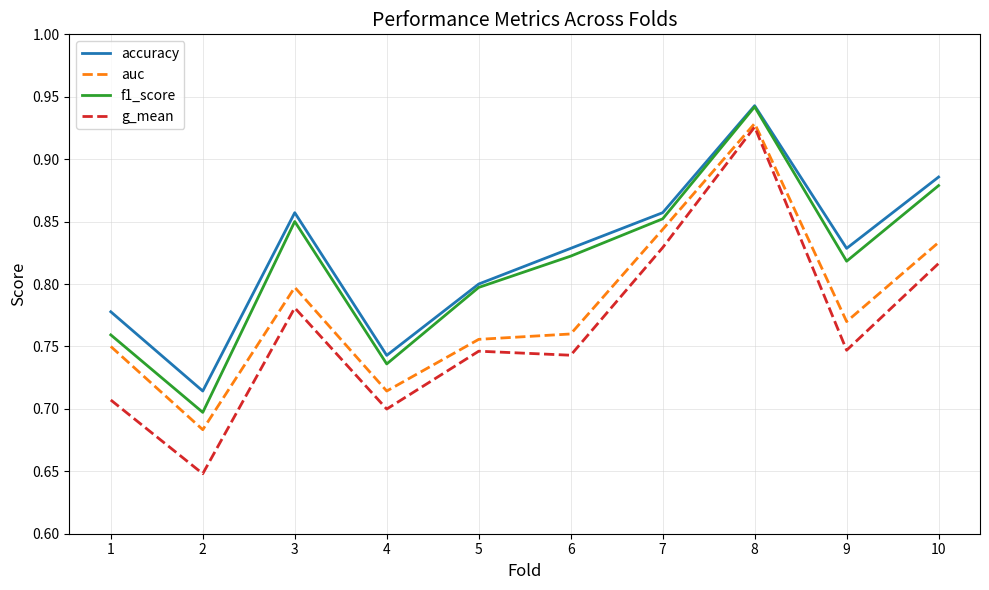

Count the number of categories in the chart.

10